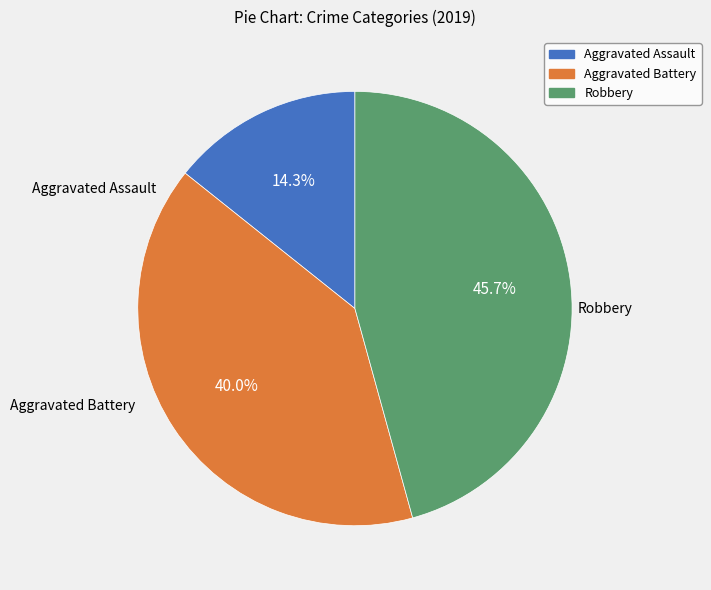

Is Aggravated Battery the majority of the pie?

No